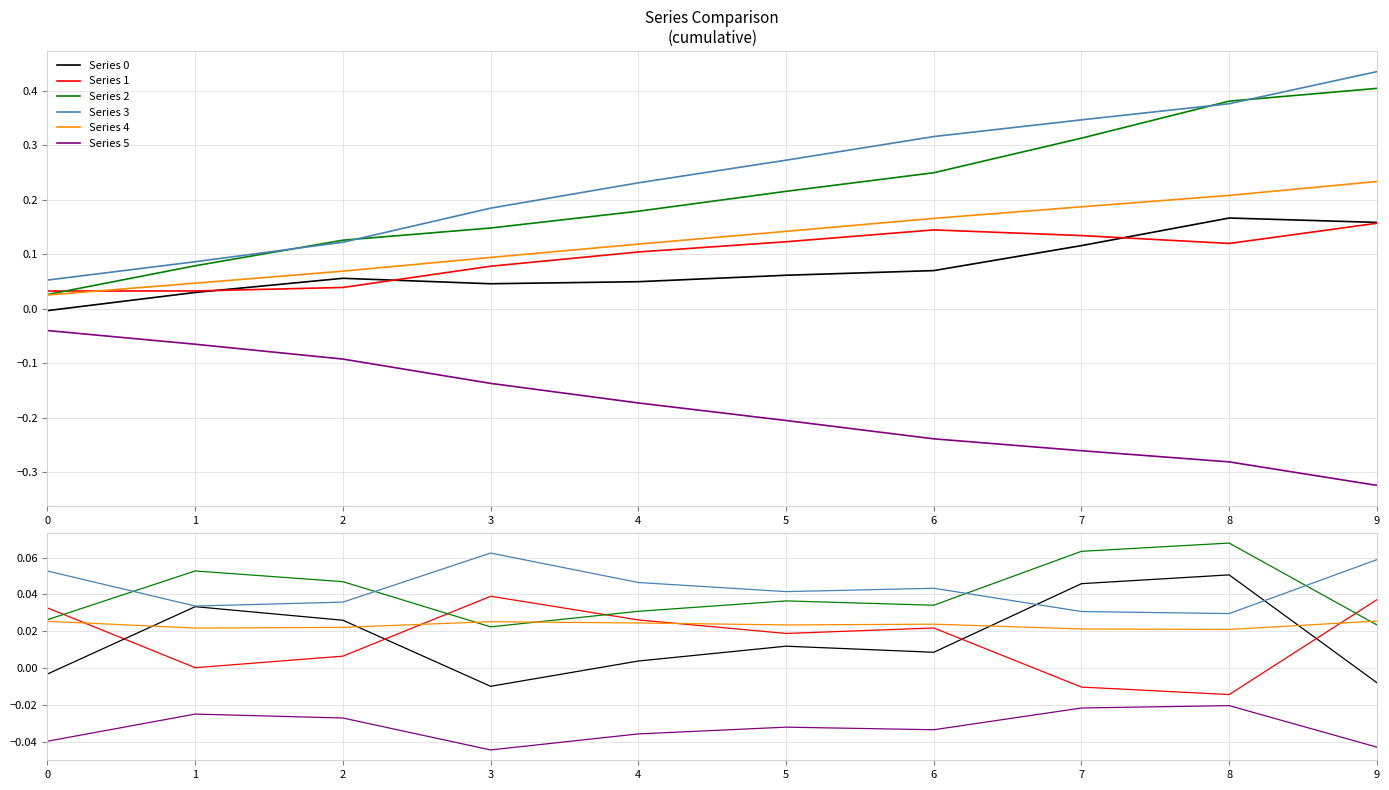

How many series are shown in this chart?

6